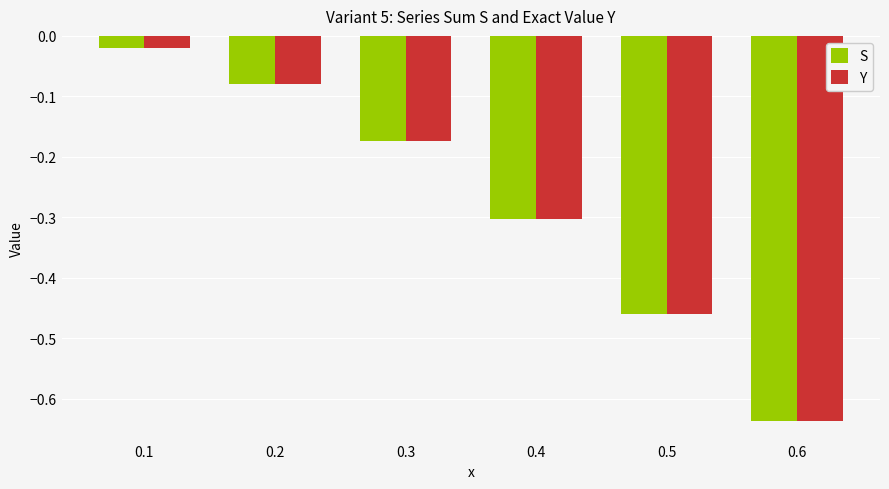

True or false: S has a value of -0.2 at 0.4.

False